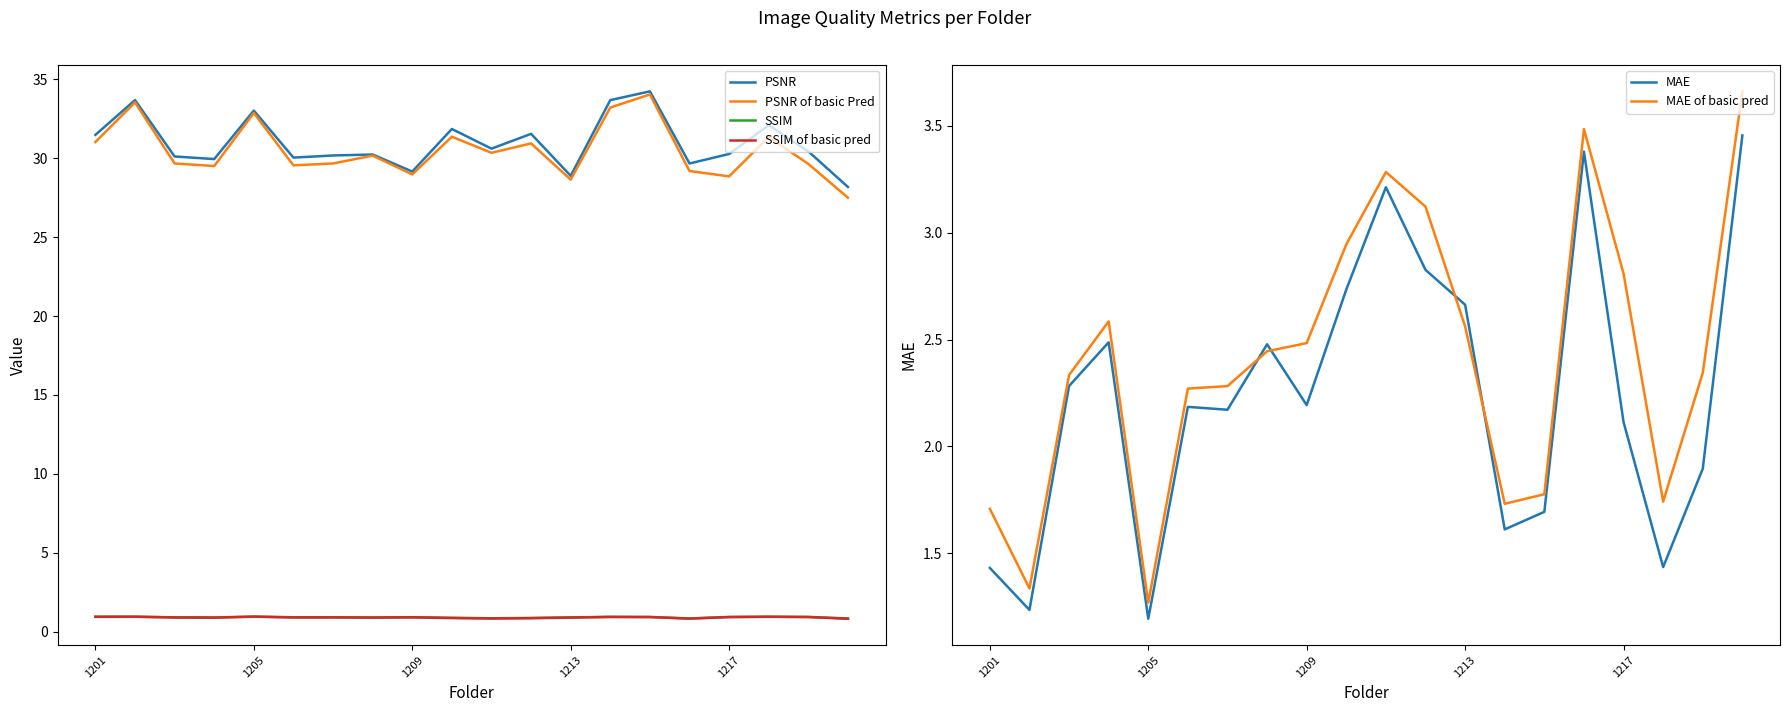

What is the maximum value for SSIM?

1.0